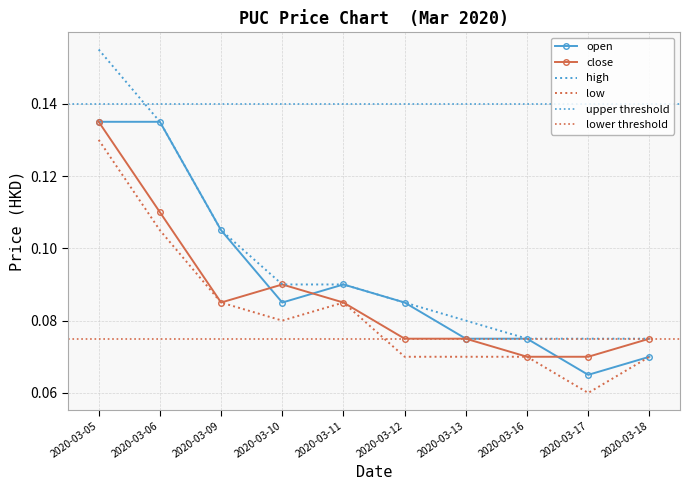

List the series in order of their overall mean, highest first.

high, open, close, low